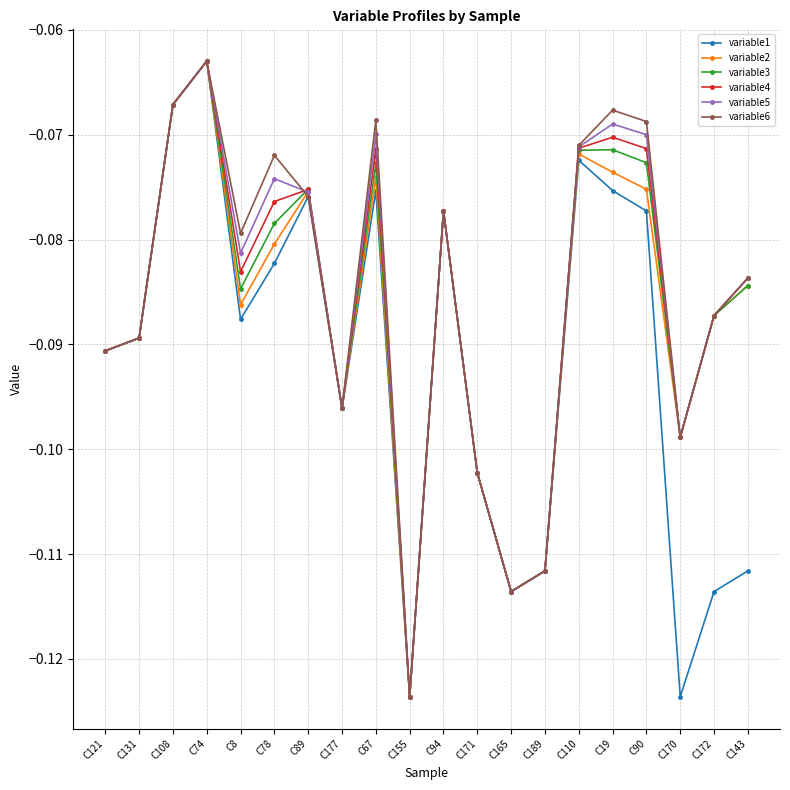

What is the label of the 6th point from the right?

C110